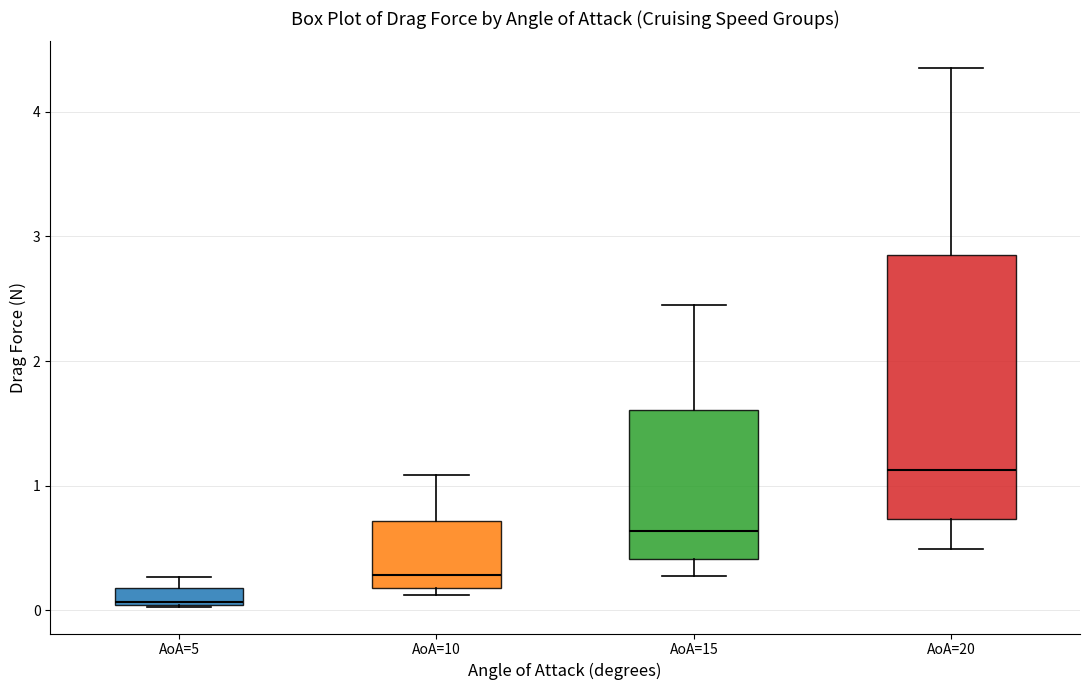

Comparing the boxes themselves (not the whiskers), which one is the tallest?

AoA=20